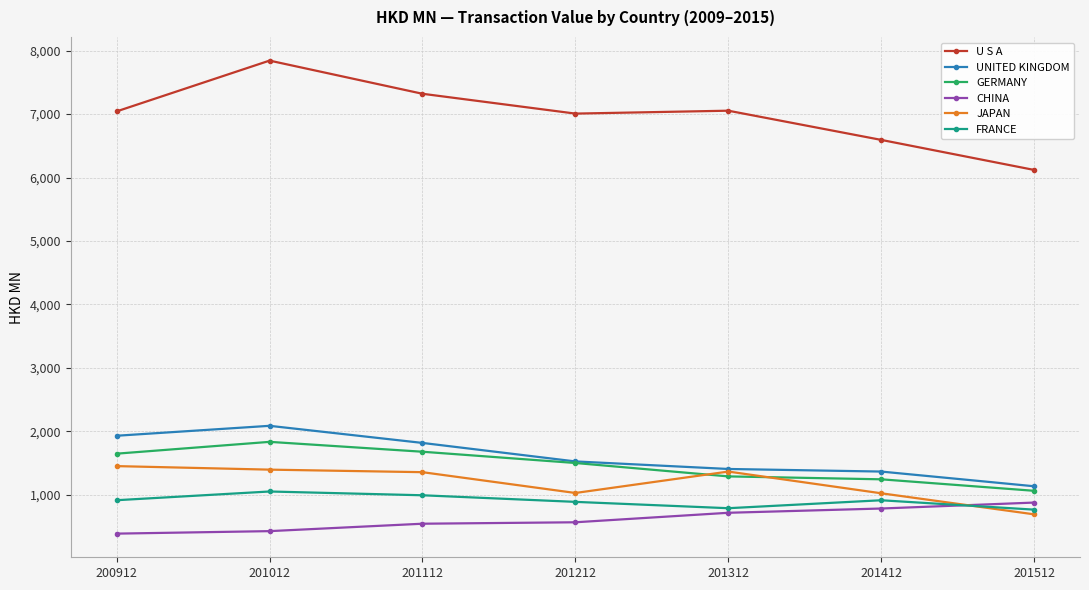

How many times do JAPAN and CHINA cross each other?

1